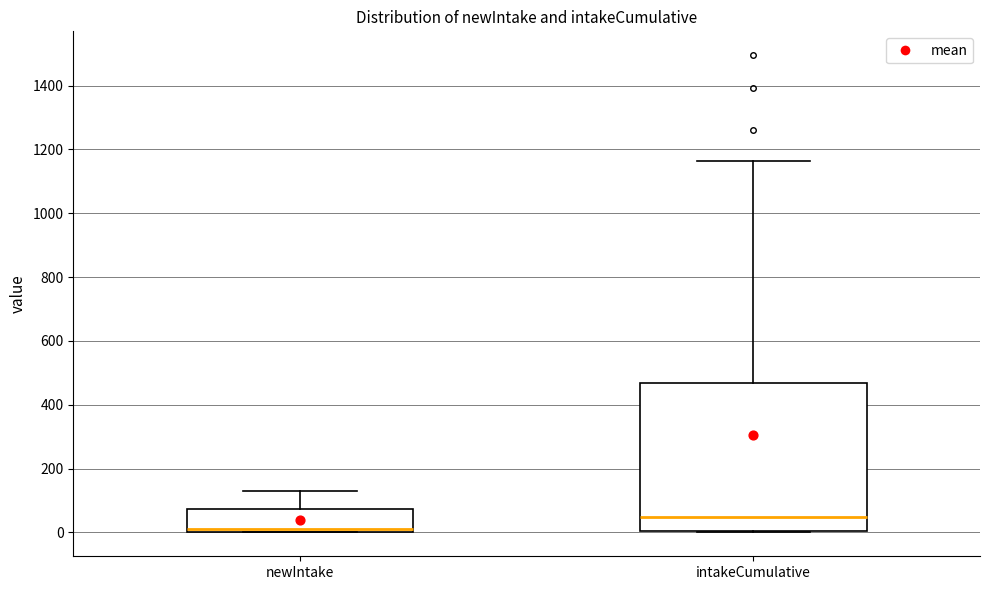

Where does the median line of the box for newIntake sit on the y-axis? The values are not printed on the chart, so give them approximately, as read against the axis.

20